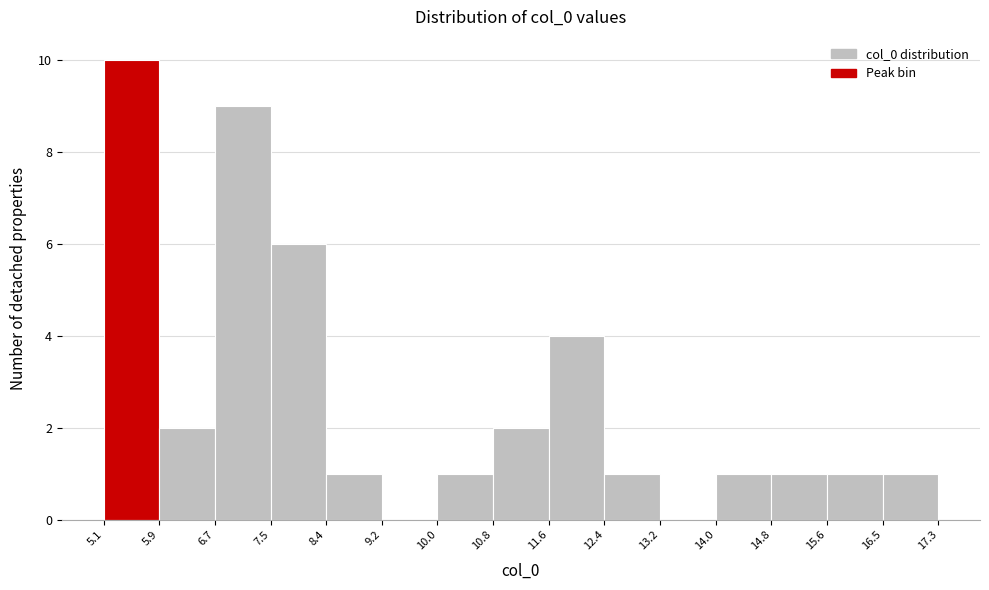

Reading left to right, transcribe this chart: for each bar, give the range it covers on the x-axis and its height. The values are not printed on the chart, so give them approximately, as read against the axis.

5.1 to 5.9: 10
5.9 to 6.7: 2
6.7 to 7.5: 9
7.5 to 8.4: 6
8.4 to 9.2: 1
9.2 to 10.0: 0
10.0 to 10.8: 1
10.8 to 11.6: 2
11.6 to 12.4: 4
12.4 to 13.2: 1
13.2 to 14.0: 0
14.0 to 14.8: 1
14.8 to 15.6: 1
15.6 to 16.5: 1
16.5 to 17.3: 1